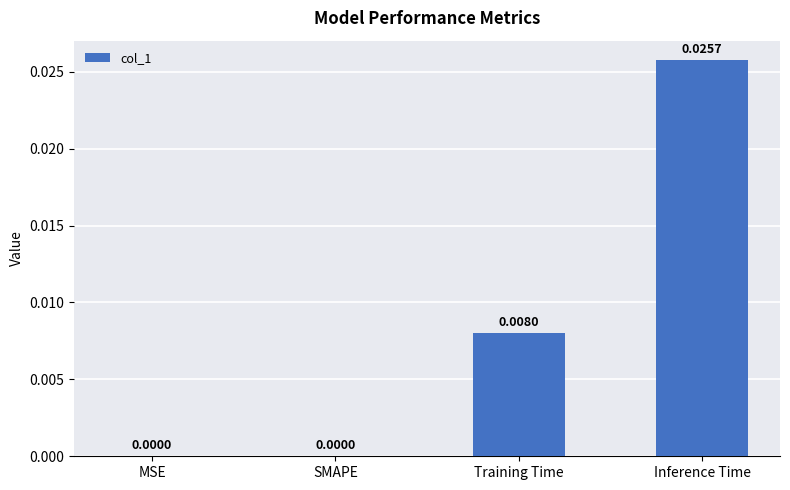

Which category has the highest value across all series?

Inference Time